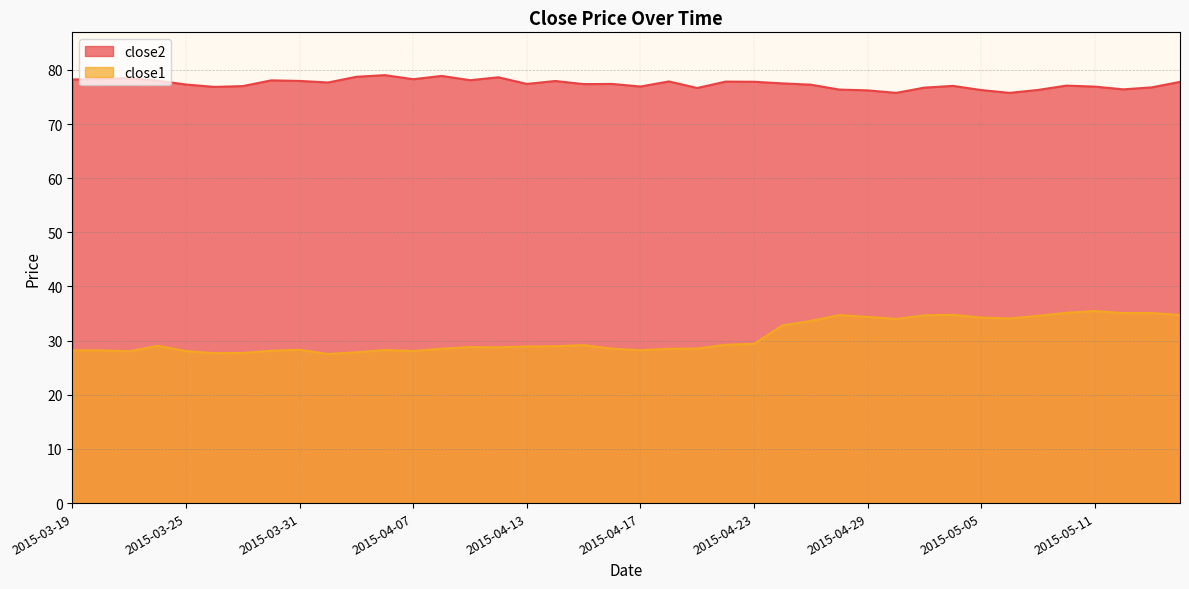

At which label does close2 reach its peak?

2015-04-06